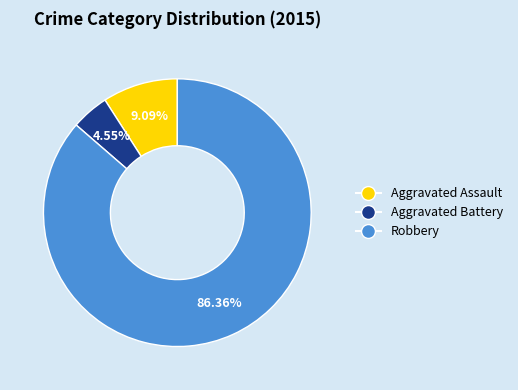

Between Robbery and Aggravated Battery, which is larger?

Robbery